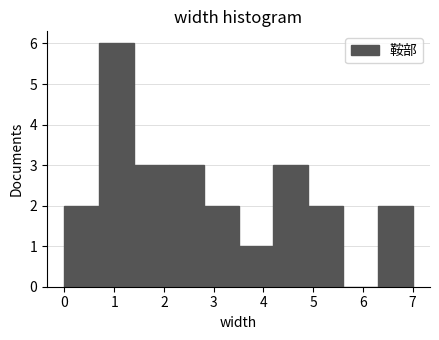

Reading left to right, list every bar in this chart as the range it spans on the x-axis followed by its height. The values are not printed on the chart, so give them approximately, as read against the axis.

0.0 to 0.7: 2
0.7 to 1.4: 6
1.4 to 2.1: 3
2.1 to 2.8: 3
2.8 to 3.5: 2
3.5 to 4.2: 1
4.2 to 4.9: 3
4.9 to 5.6: 2
5.6 to 6.3: 0
6.3 to 7.0: 2